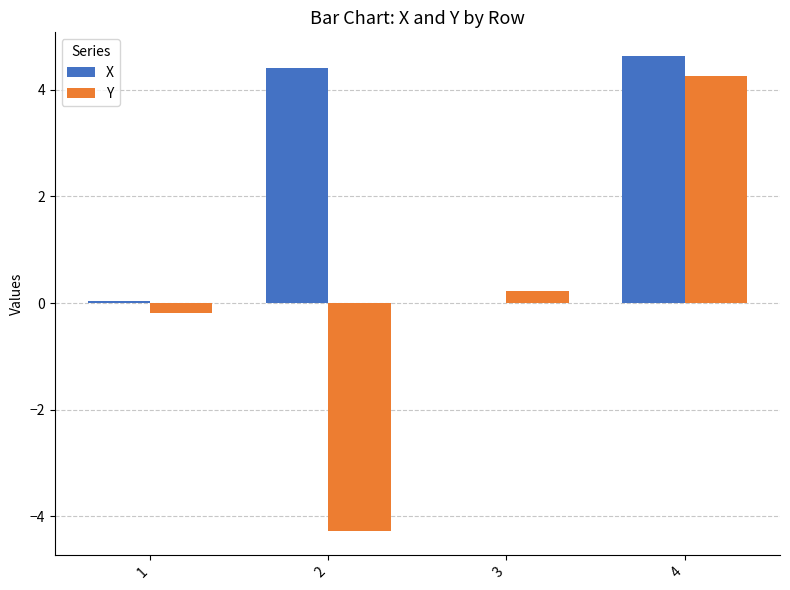

At which category is the sum across all series the highest?

4